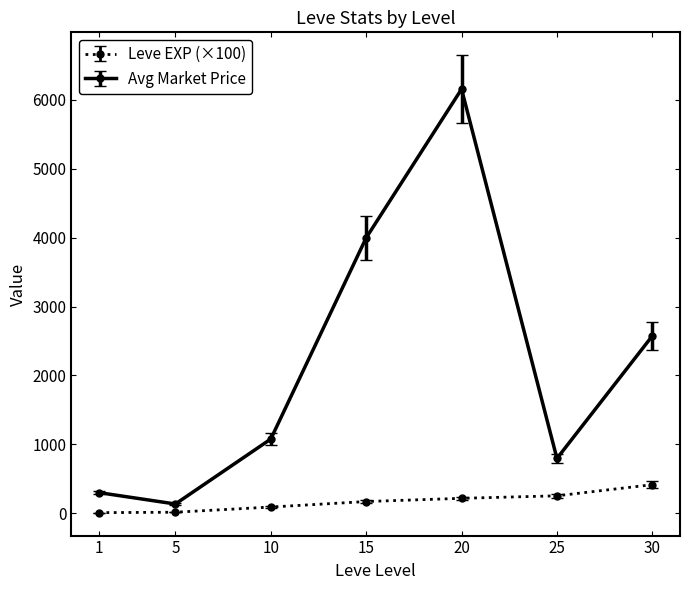

What is the highest value of the Avg Market Price series?

6156.3